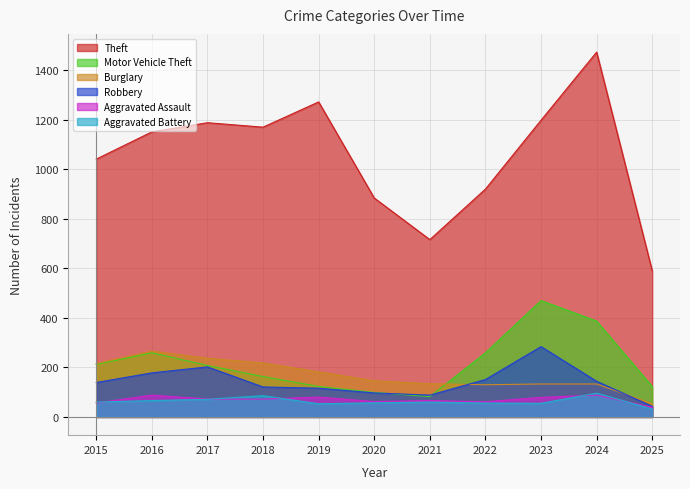

Reading left to right, transcribe all the data shown in this chart.

Theft: 2015=1041	2016=1151	2017=1188	2018=1170	2019=1272	2020=884	2021=716	2022=920	2023=1198	2024=1473	2025=590
Motor Vehicle Theft: 2015=212	2016=259	2017=208	2018=163	2019=123	2020=99	2021=82	2022=259	2023=470	2024=387	2025=123
Burglary: 2015=216	2016=266	2017=237	2018=218	2019=182	2020=146	2021=134	2022=130	2023=133	2024=133	2025=53
Robbery: 2015=139	2016=178	2017=202	2018=121	2019=116	2020=97	2021=88	2022=151	2023=284	2024=144	2025=43
Aggravated Assault: 2015=56	2016=88	2017=72	2018=72	2019=80	2020=62	2021=66	2022=61	2023=79	2024=88	2025=39
Aggravated Battery: 2015=60	2016=66	2017=71	2018=86	2019=53	2020=57	2021=60	2022=56	2023=55	2024=96	2025=32